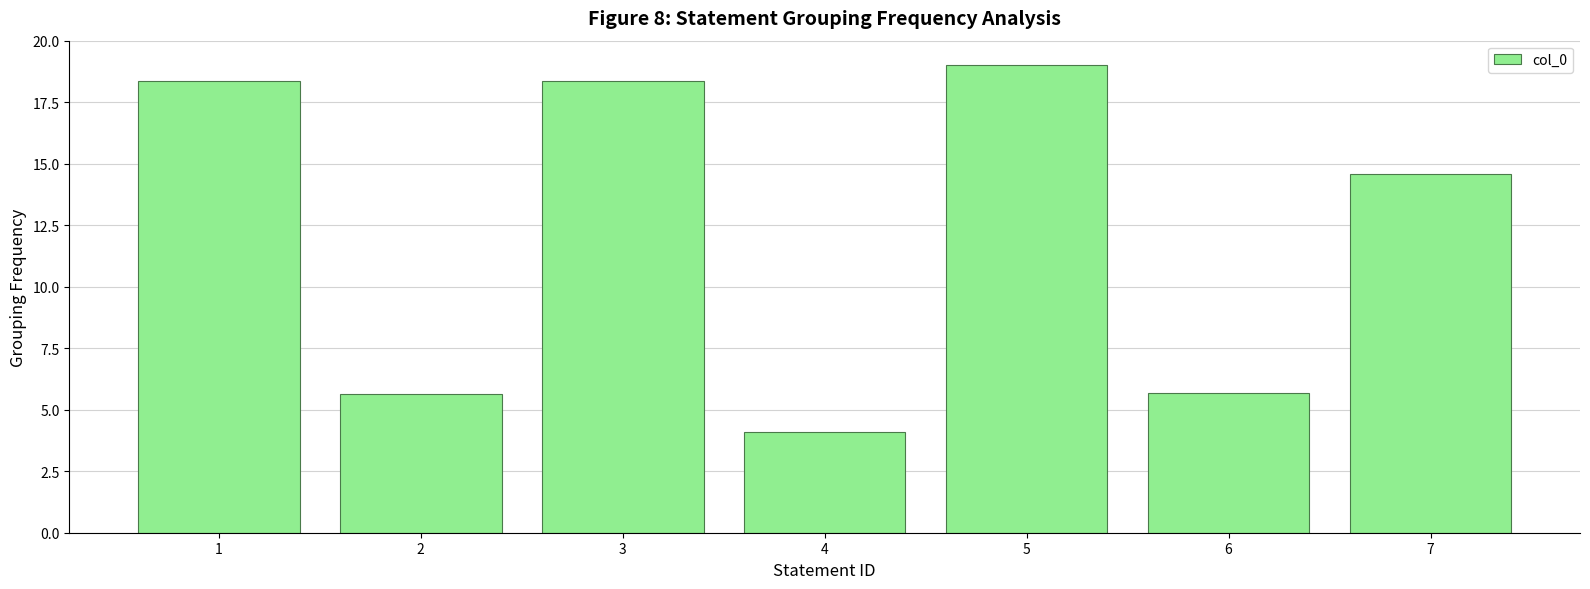

Where is the data nearest to the value 11?

7